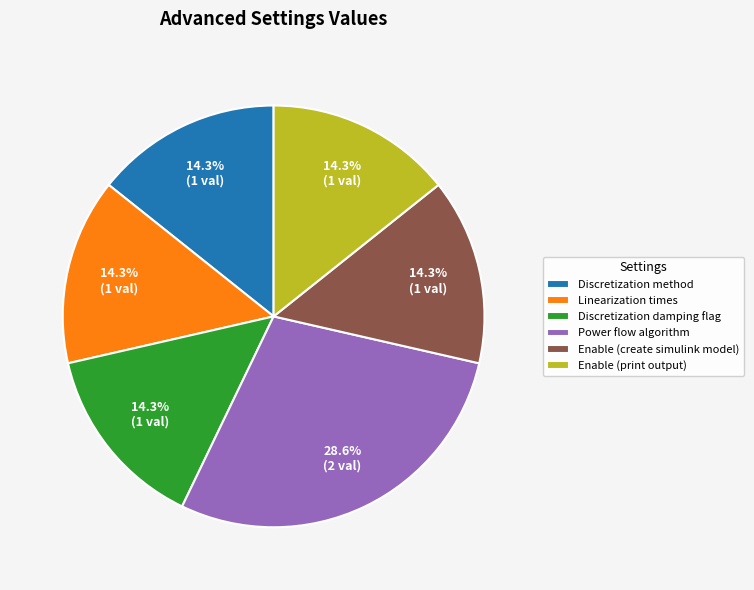

What is the largest slice in the pie chart?

Power flow algorithm